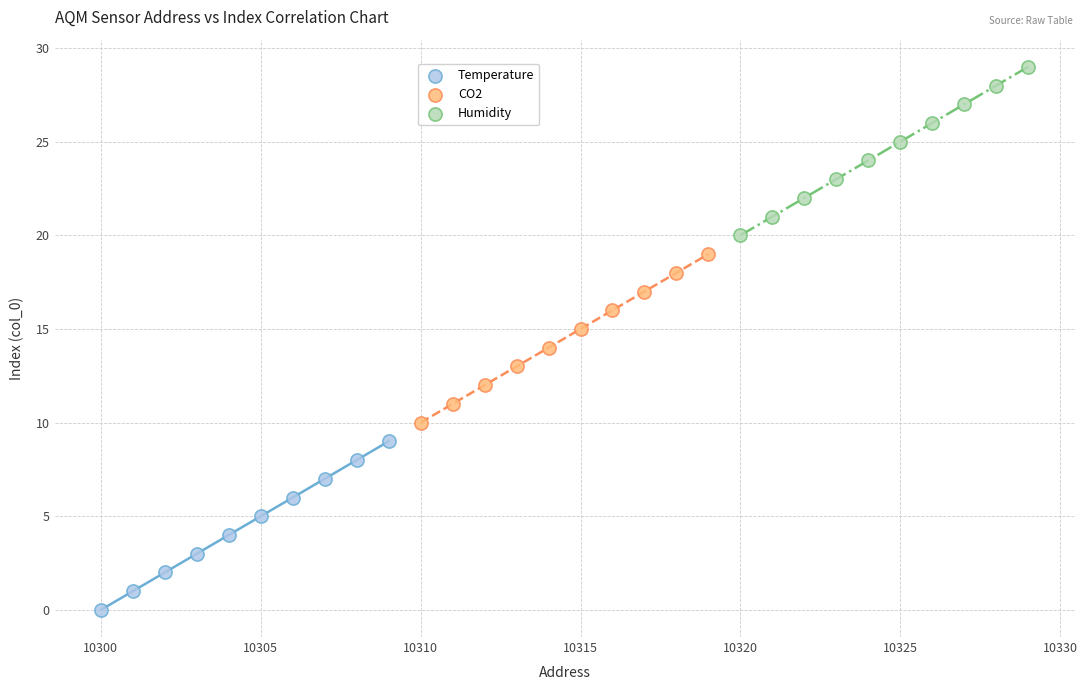

Which series contains the lowest Y value?

Temperature